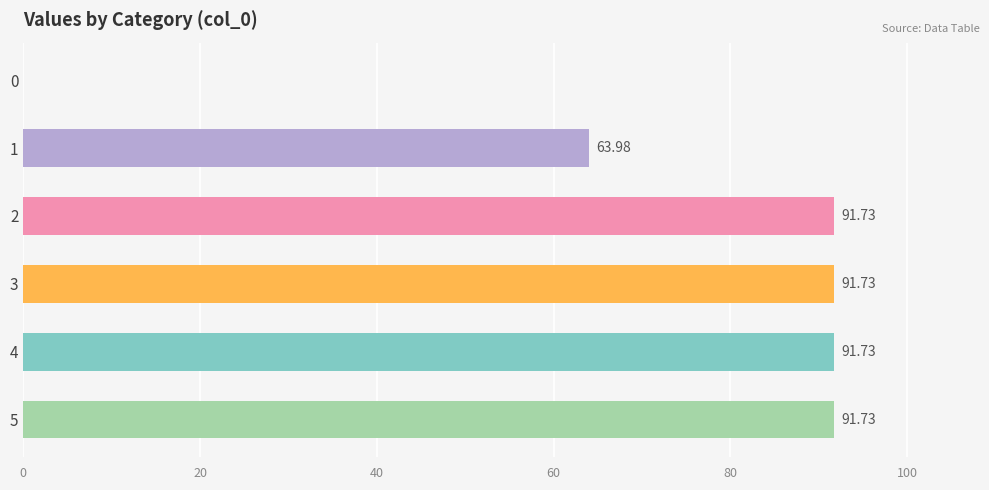

Approximately how many times larger is the value at 3 compared to 2?

1.0